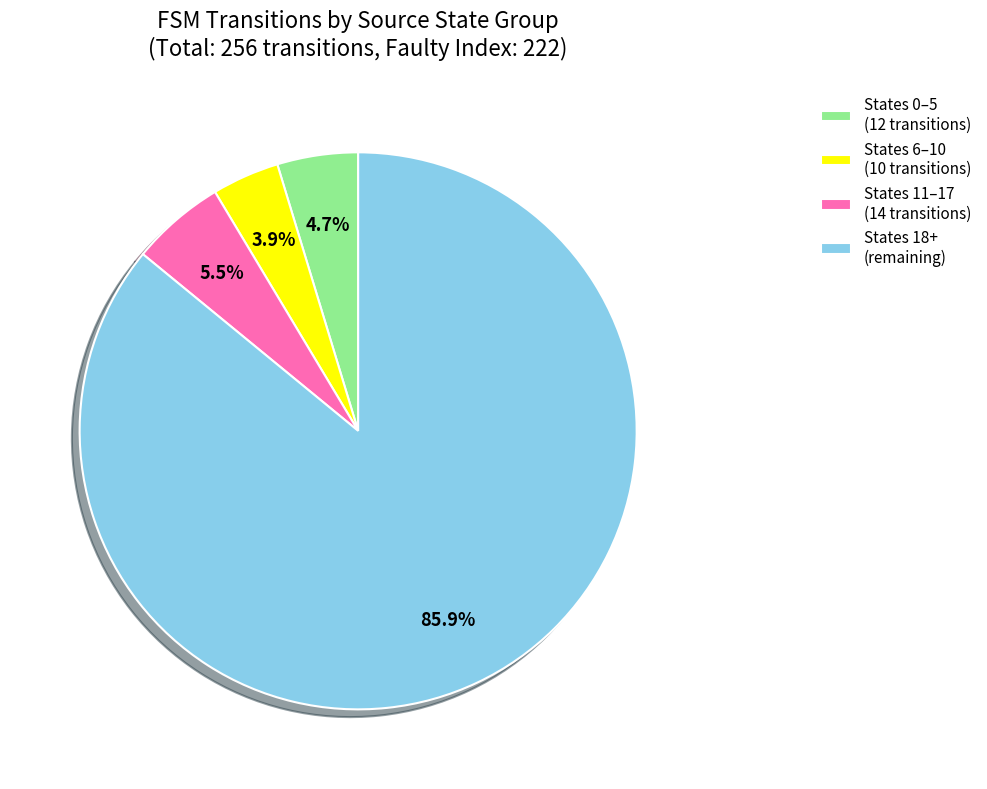

Between States 18+ (remaining) and States 6–10 (10 transitions), which is larger?

States 18+ (remaining)